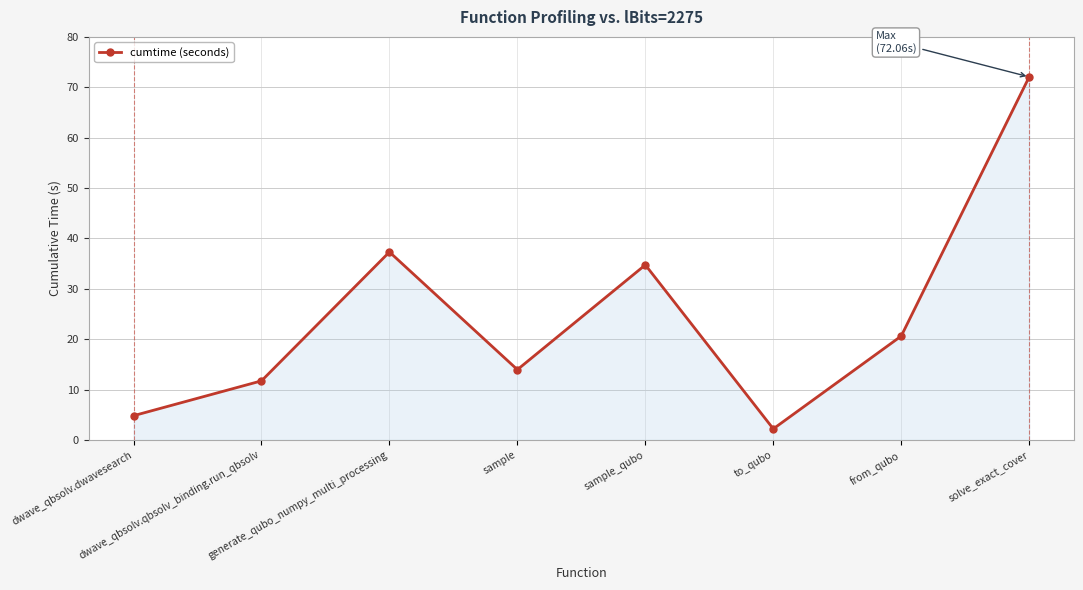

What is the sum of the values at from_qubo and dwave_qbsolv.dwavesearch?

25.5